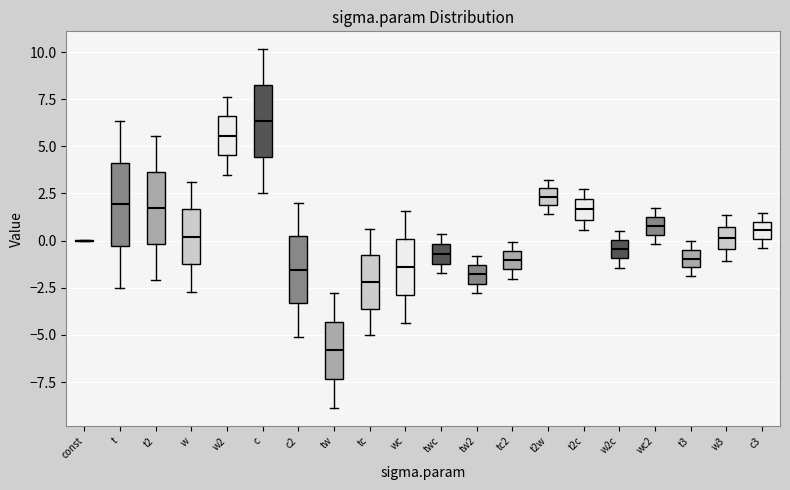

Where is the upper edge of the box for tw on the y-axis? The values are not printed on the chart, so give them approximately, as read against the axis.

-4.5